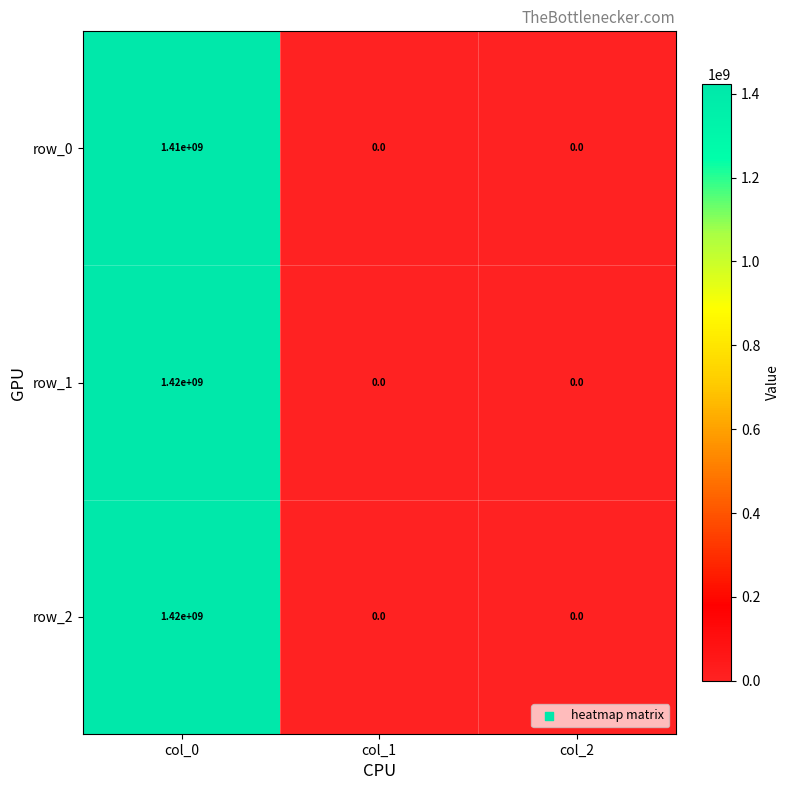

What is the average value of the row_2 series?

473333333